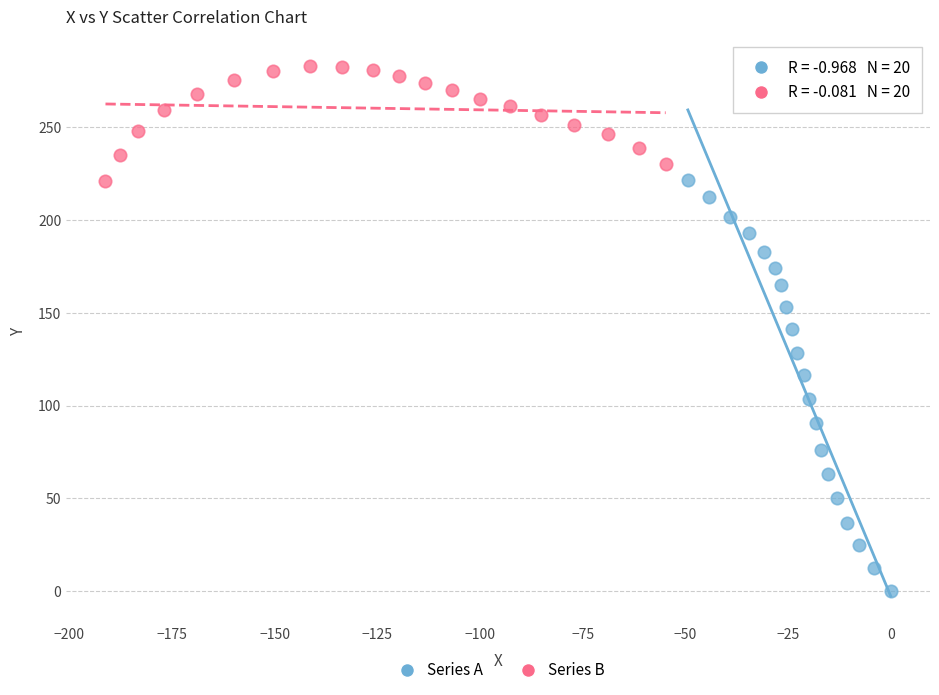

What are all the series names shown in the legend?

Series A, Series B